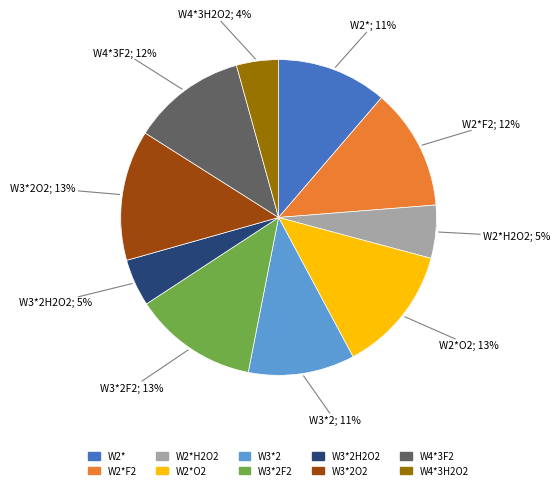

How much of the chart is everything except W4*3H2O2?

95.7%